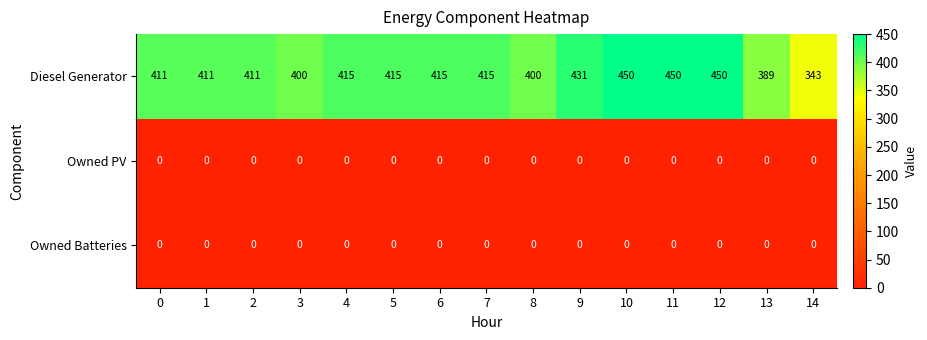

What is the greatest value displayed?

450